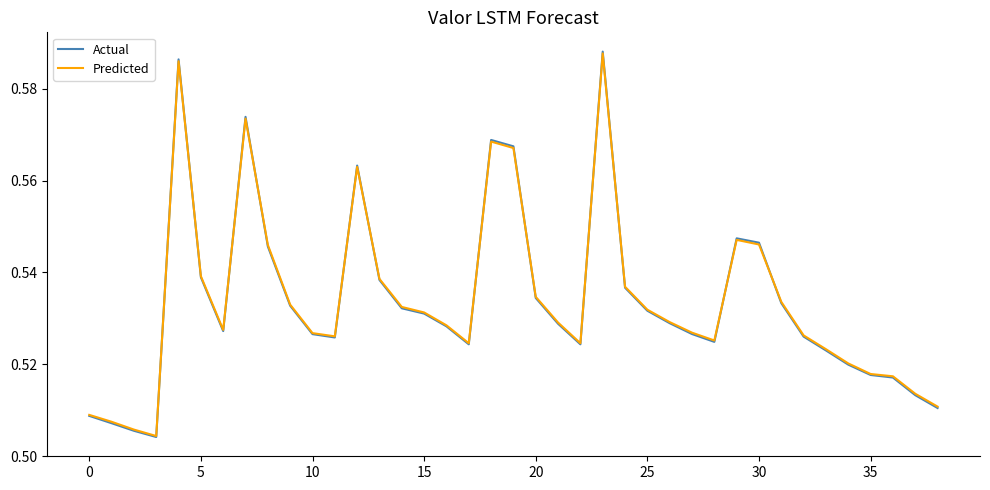

What is the difference between the maximum and minimum values in the Actual series?

0.1